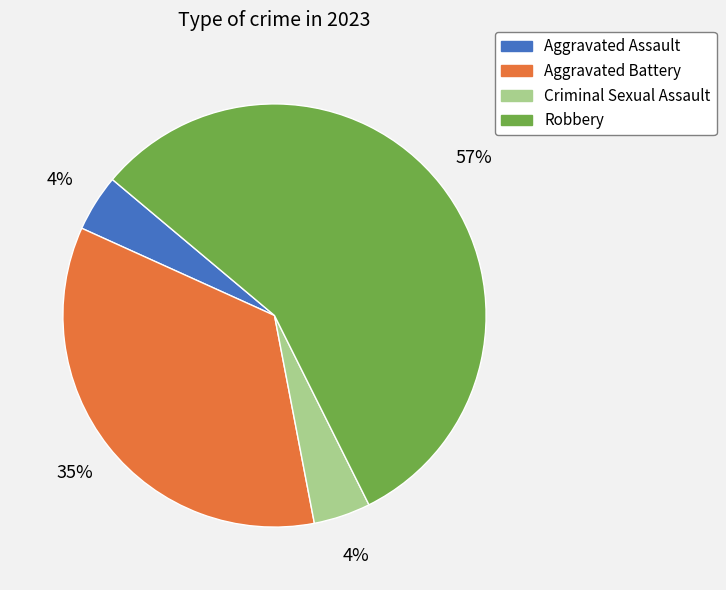

Is it true that Criminal Sexual Assault is 4% of the pie?

True